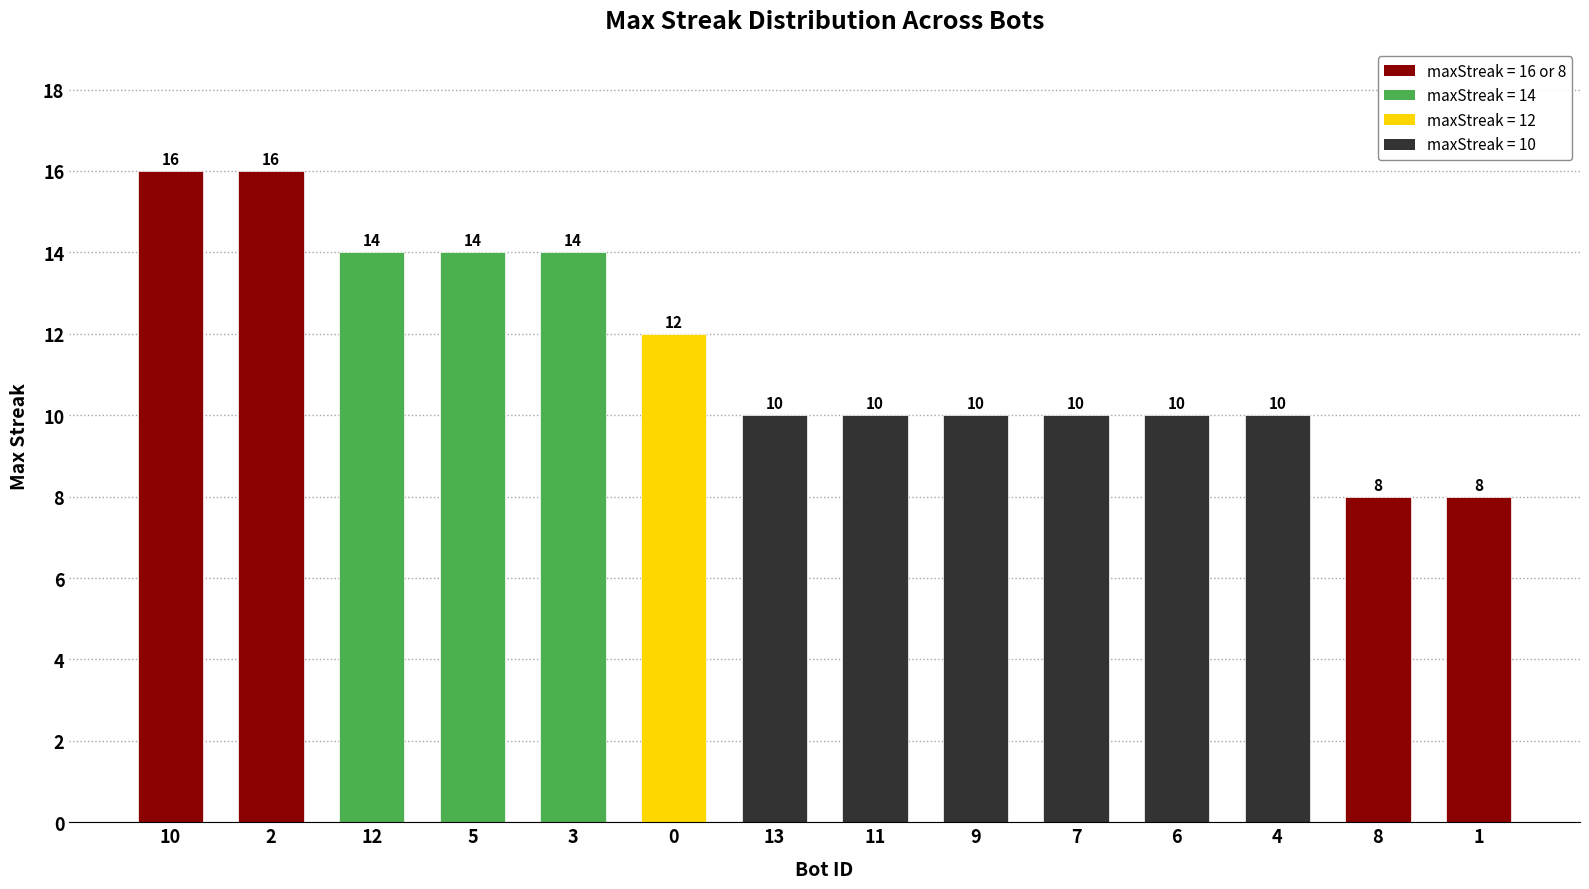

The chart shows a value of 13 at 4. True or false?

False